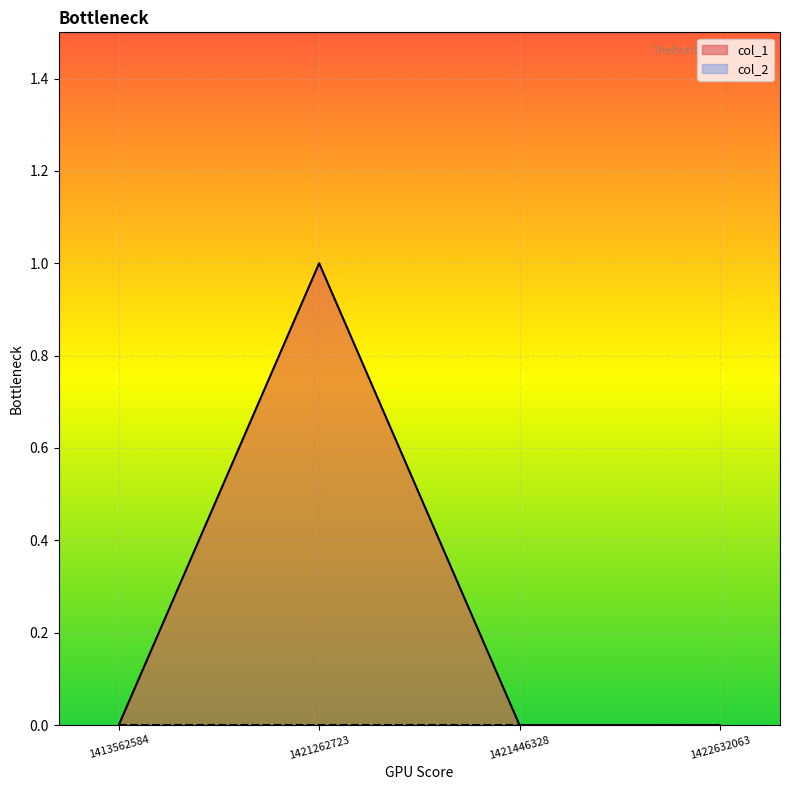

Where is the first local maximum?

1421262723